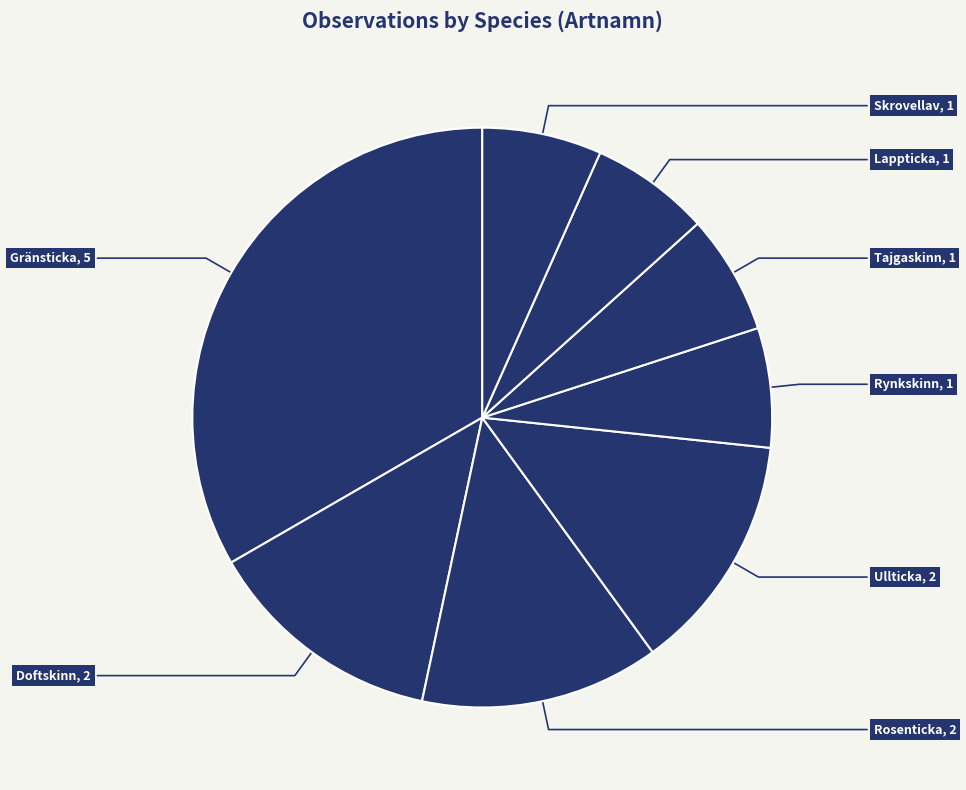

How many segments does this pie chart have?

8